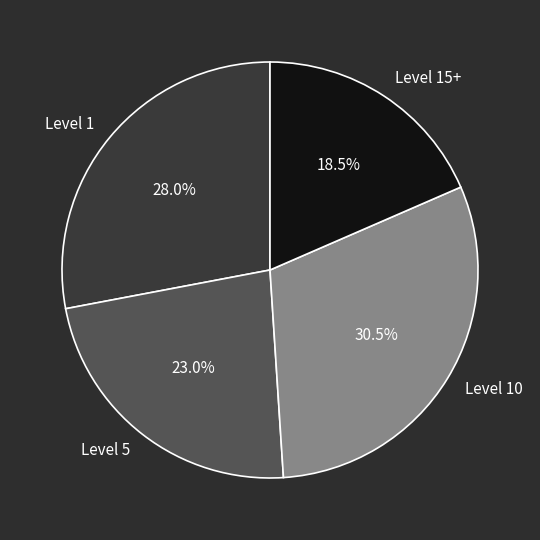

Is there any slice that represents more than half of the pie?

No